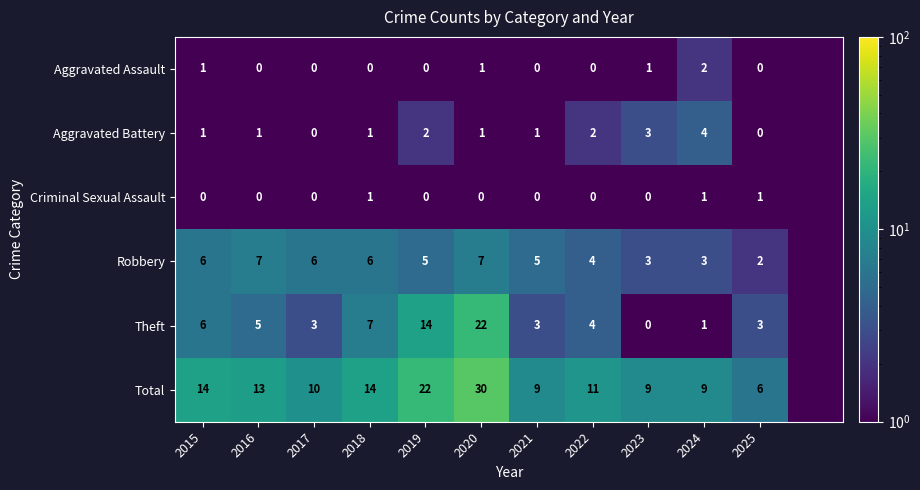

The Theft series shows 5.0 at 2016. True or false?

True